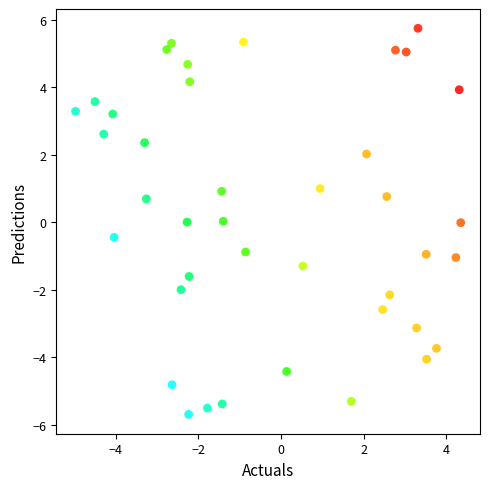

What is the range of Y values (max minus min)?

11.4